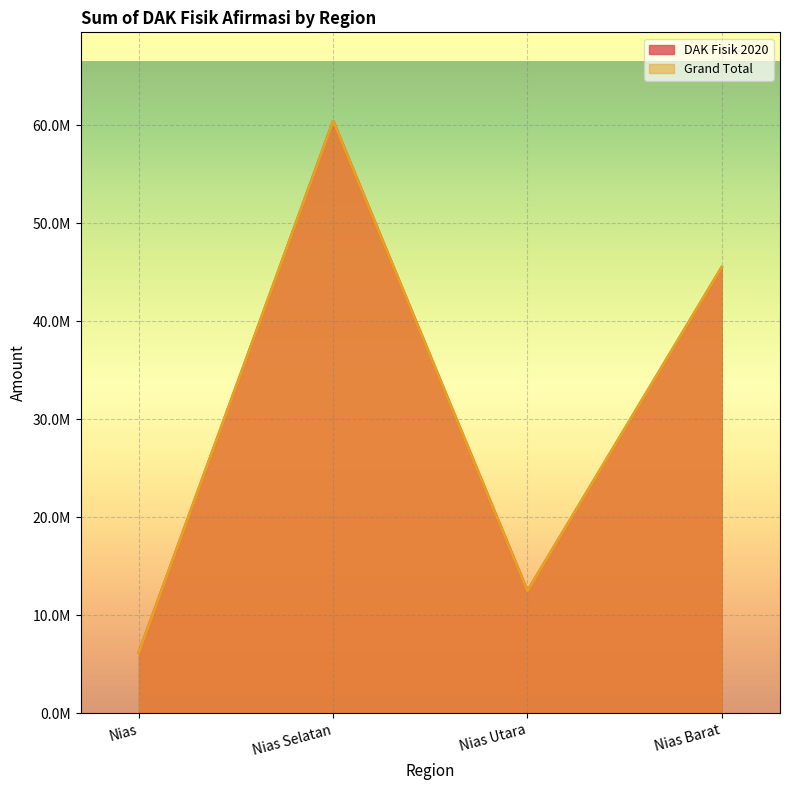

At Nias Utara, list the series in order from largest to smallest.

DAK Fisik 2020, Grand Total